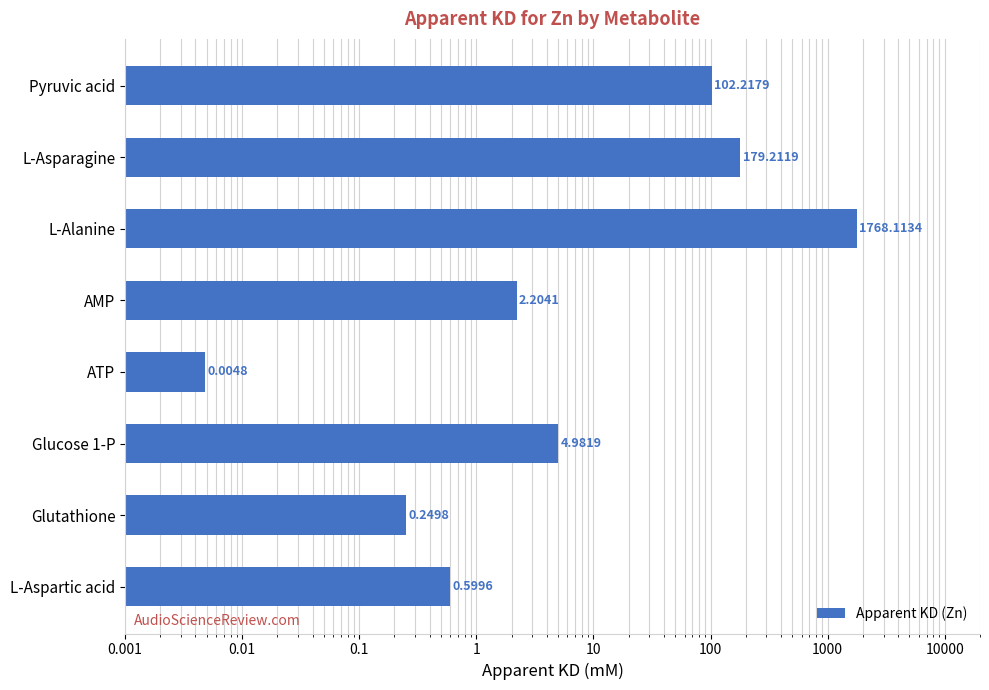

How many bars are there in total?

8